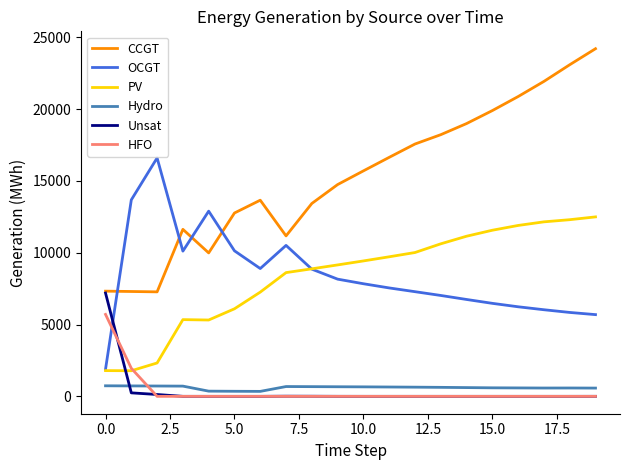

True or false: CCGT and Hydro cross at least once.

False